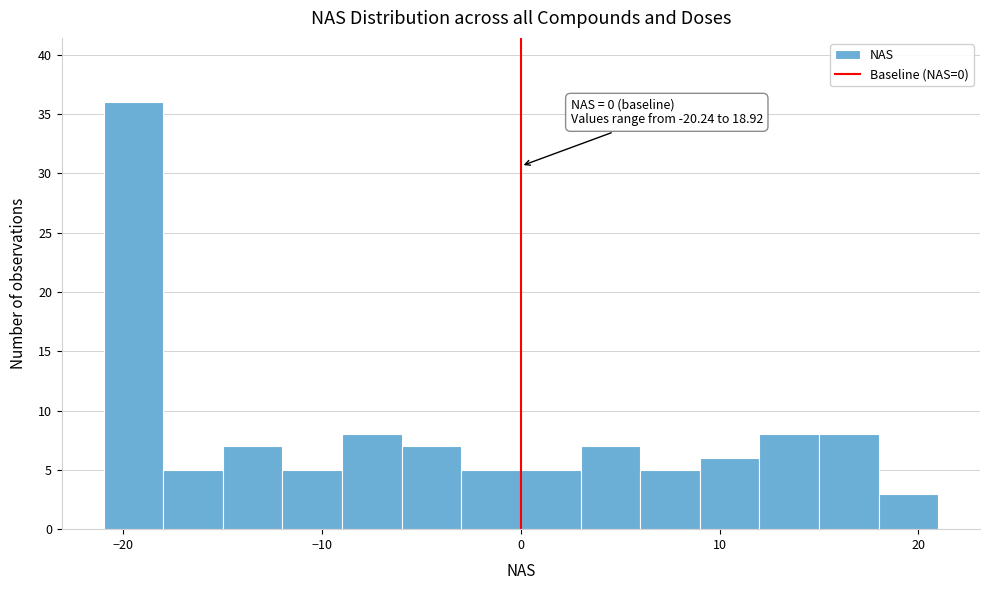

Read against the x-axis, roughly where is the centre of the tallest bar?

-19